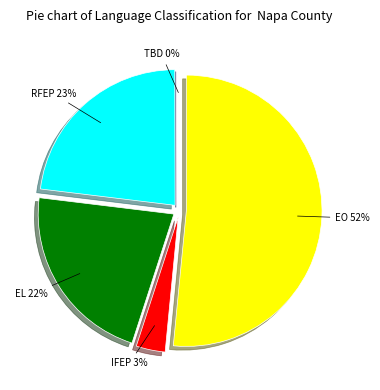

How many segments does this pie chart have?

5